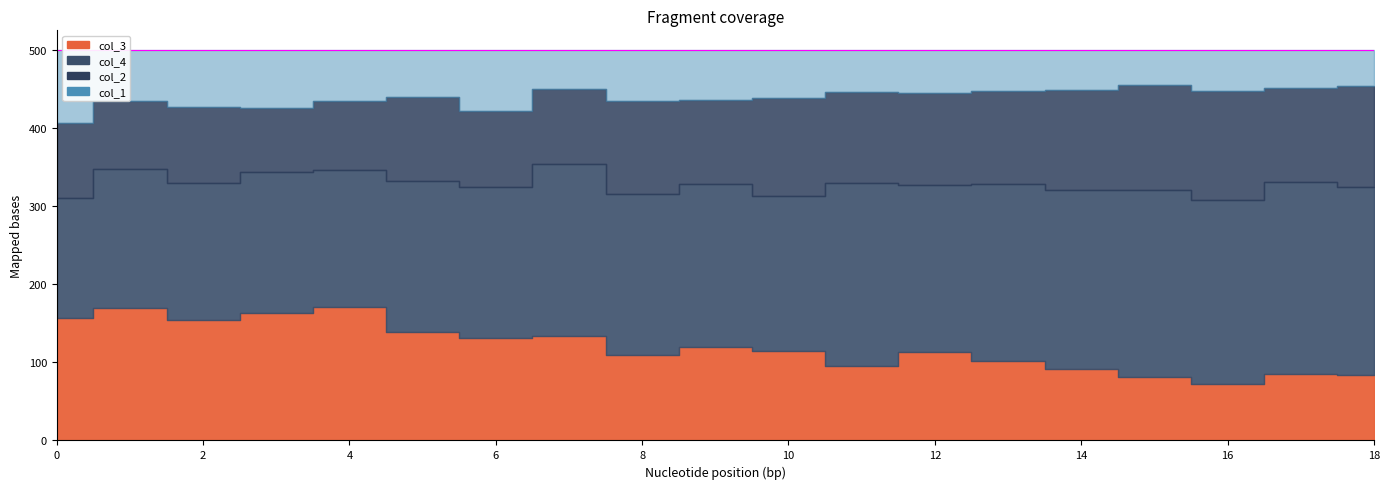

The col_1 series shows 45 at 1. True or false?

False